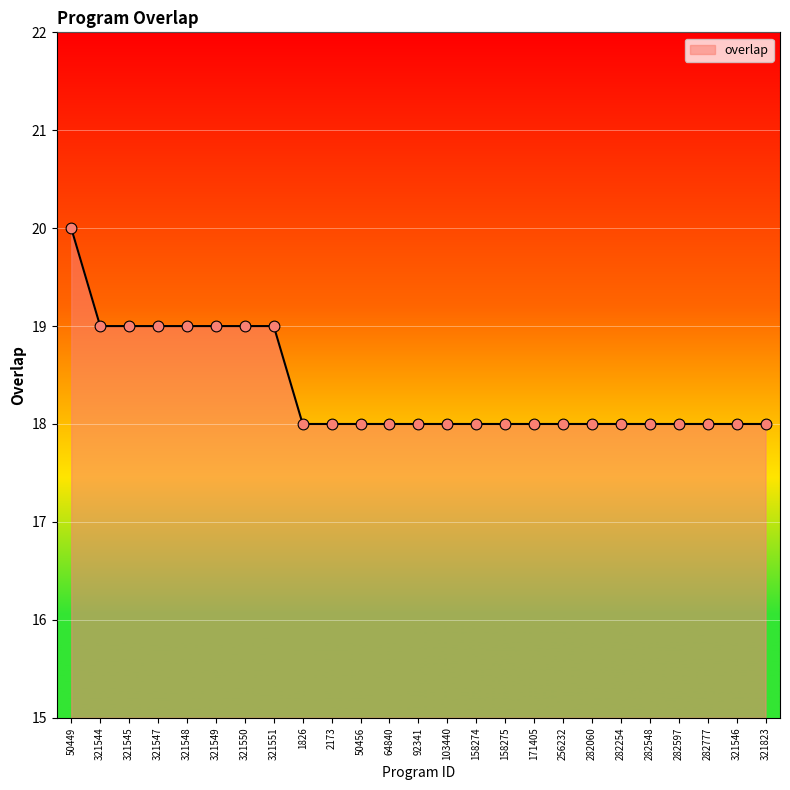

What is the change in value from 321551 to 282777?

-1